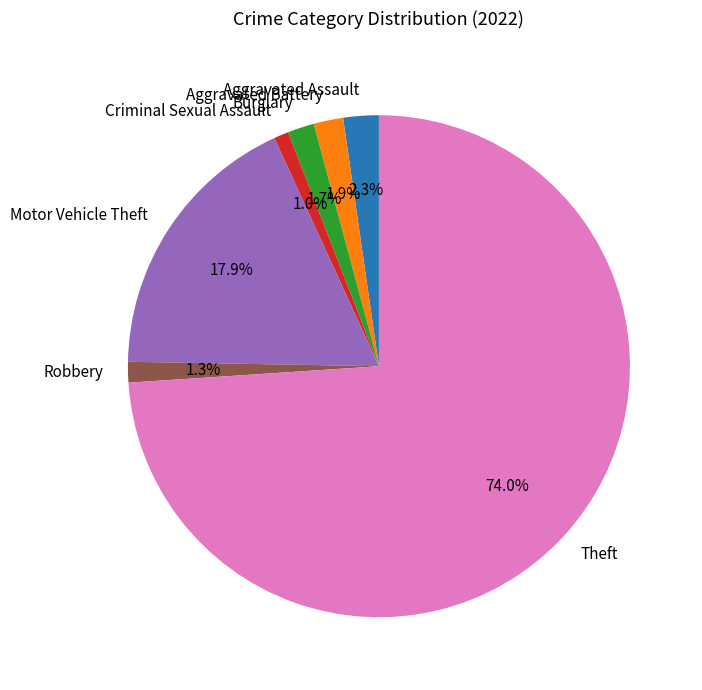

Combined, do Criminal Sexual Assault and Burglary account for over 50%?

No